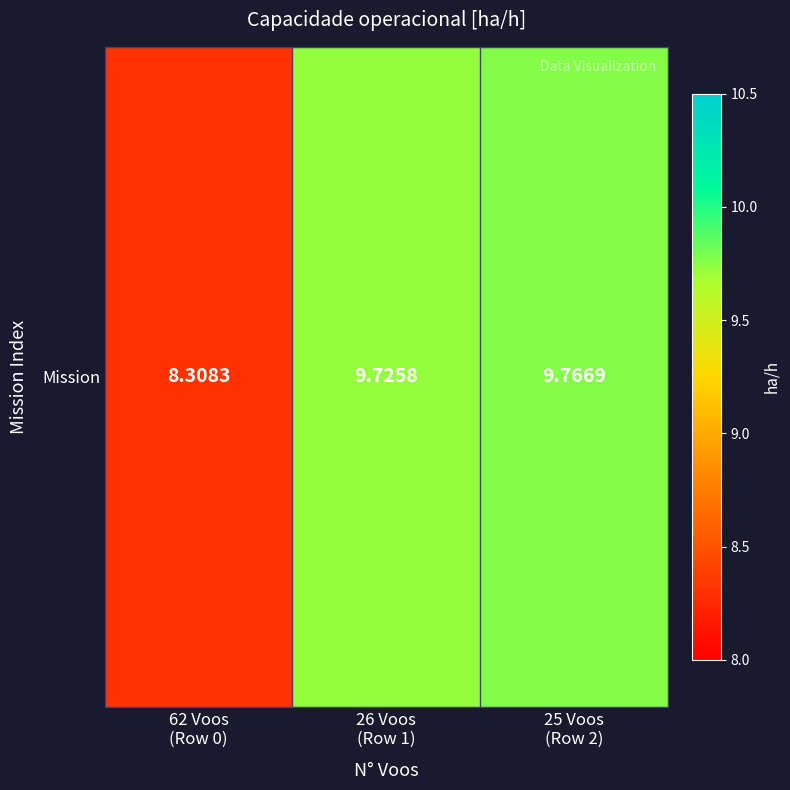

How many data points are above 9?

2